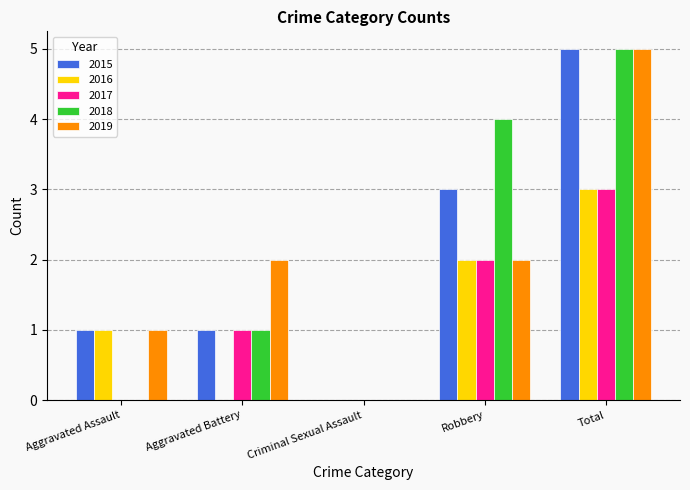

Between Aggravated Assault and Robbery, which series saw the biggest shift?

2018